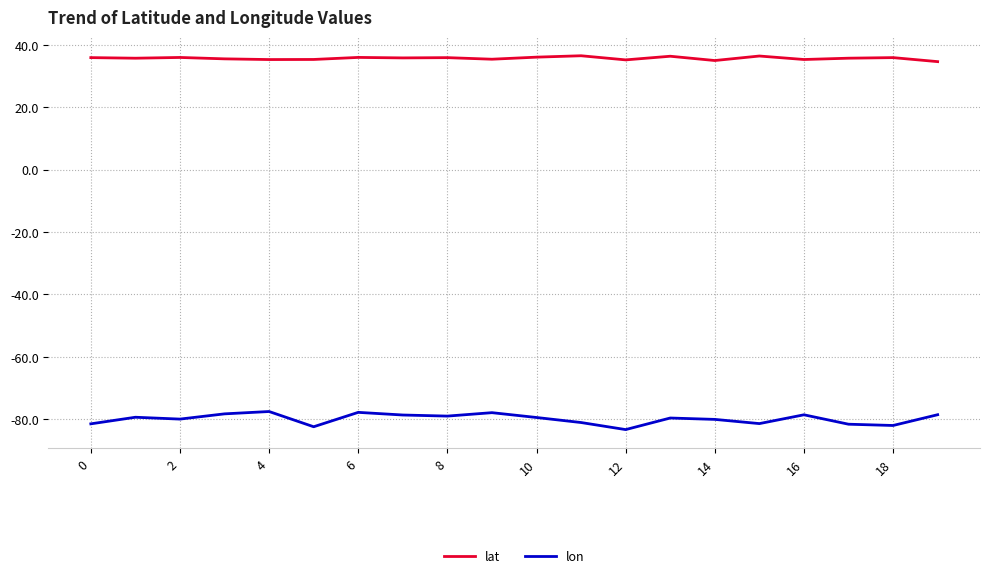

What is the difference between the maximum and minimum values in the lon series?

5.8